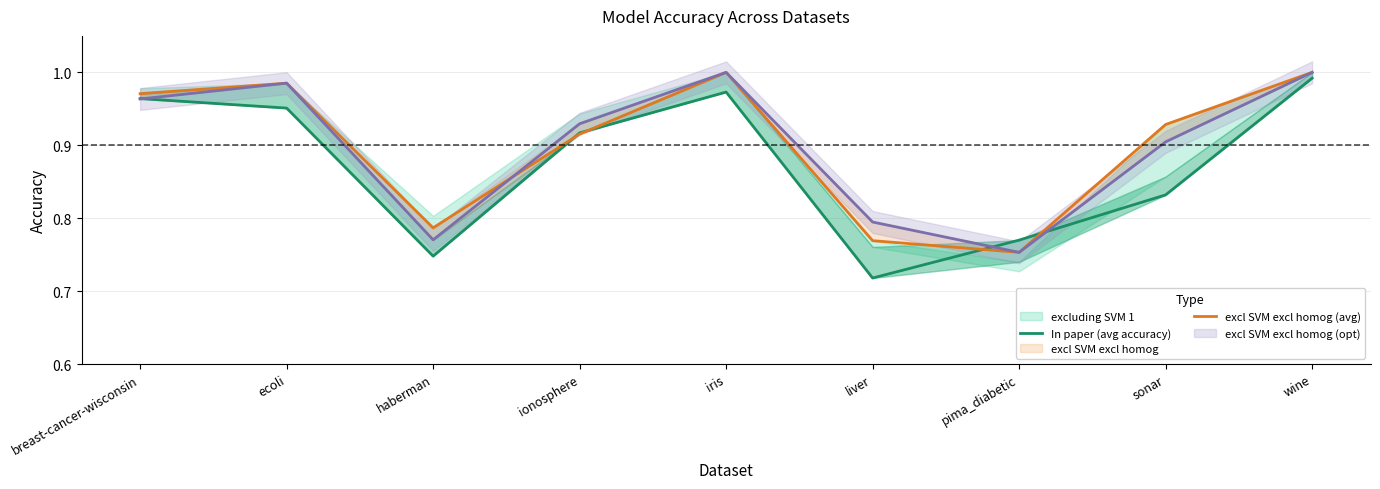

Which series has the widest spread of values?

In paper (avg accuracy)